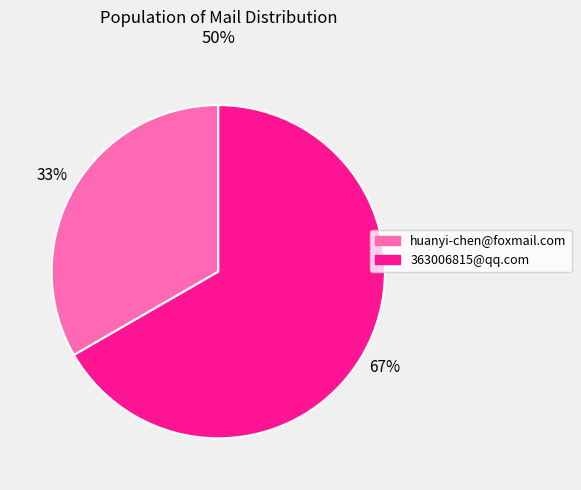

To the nearest percent, what is the combined percentage of huanyi-chen@foxmail.com and 363006815@qq.com?

100%